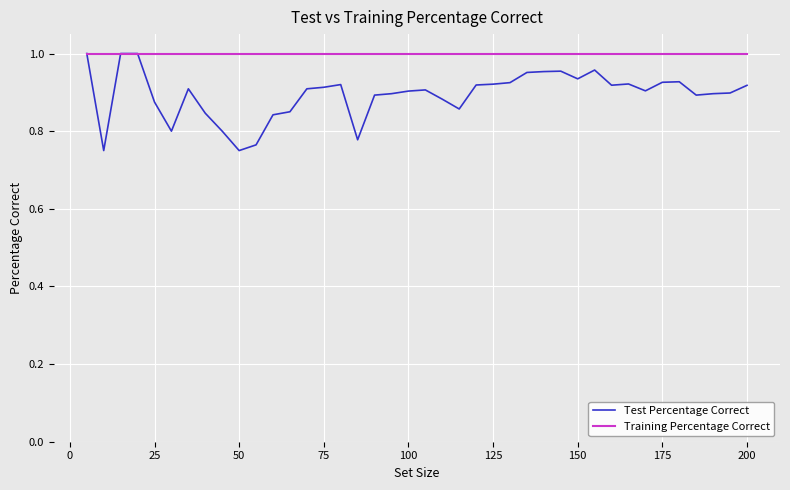

What are all the series names shown in the legend?

Test Percentage Correct, Training Percentage Correct